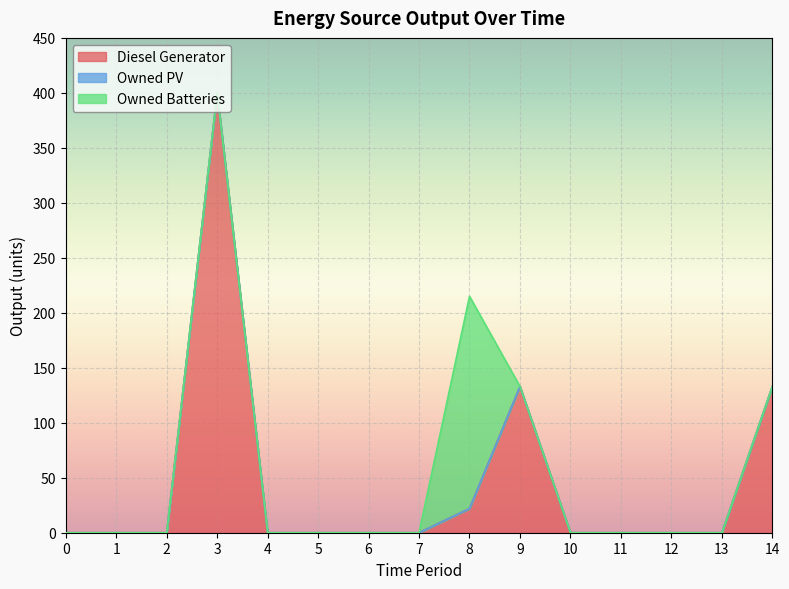

Reading left to right, what are all the values shown in this chart?

Diesel Generator: 0	0	0	400	0	0	0	0	22	133	0	0	0	0	133
Owned PV: 0	0	0	0	0	0	0	0	0	0	0	0	0	0	0
Owned Batteries: 0	0	0	0	0	0	0	0	193	0	0	0	0	0	0